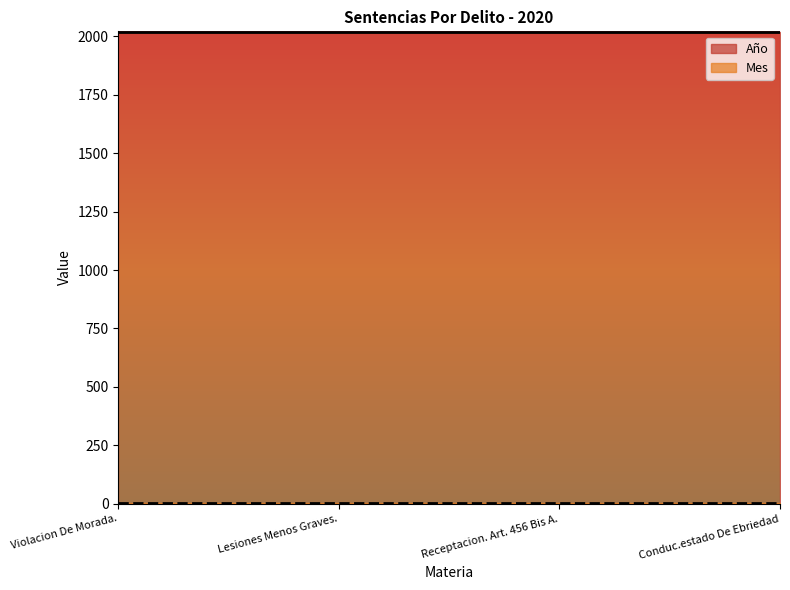

Reading left to right, what are all the values shown in this chart?

Año: 2020	2020	2020	2020
Mes: 1	1	1	1